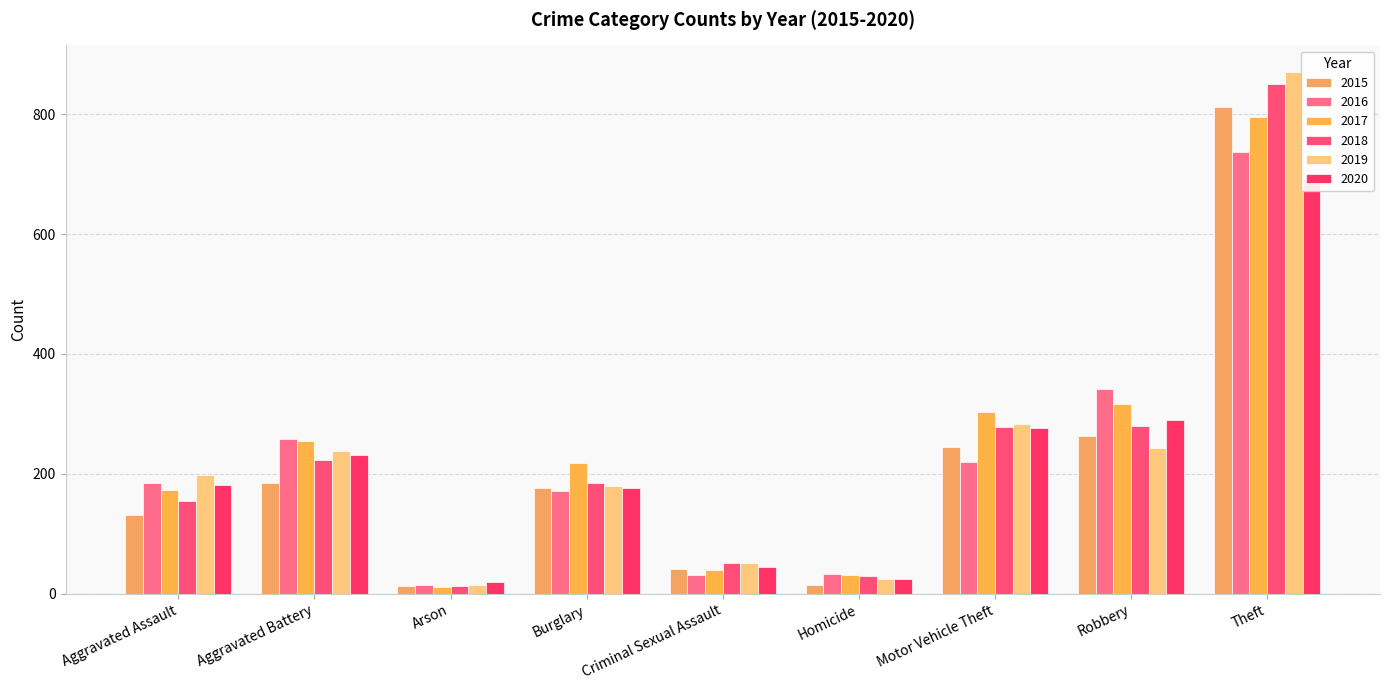

Does the chart contain any negative values?

No